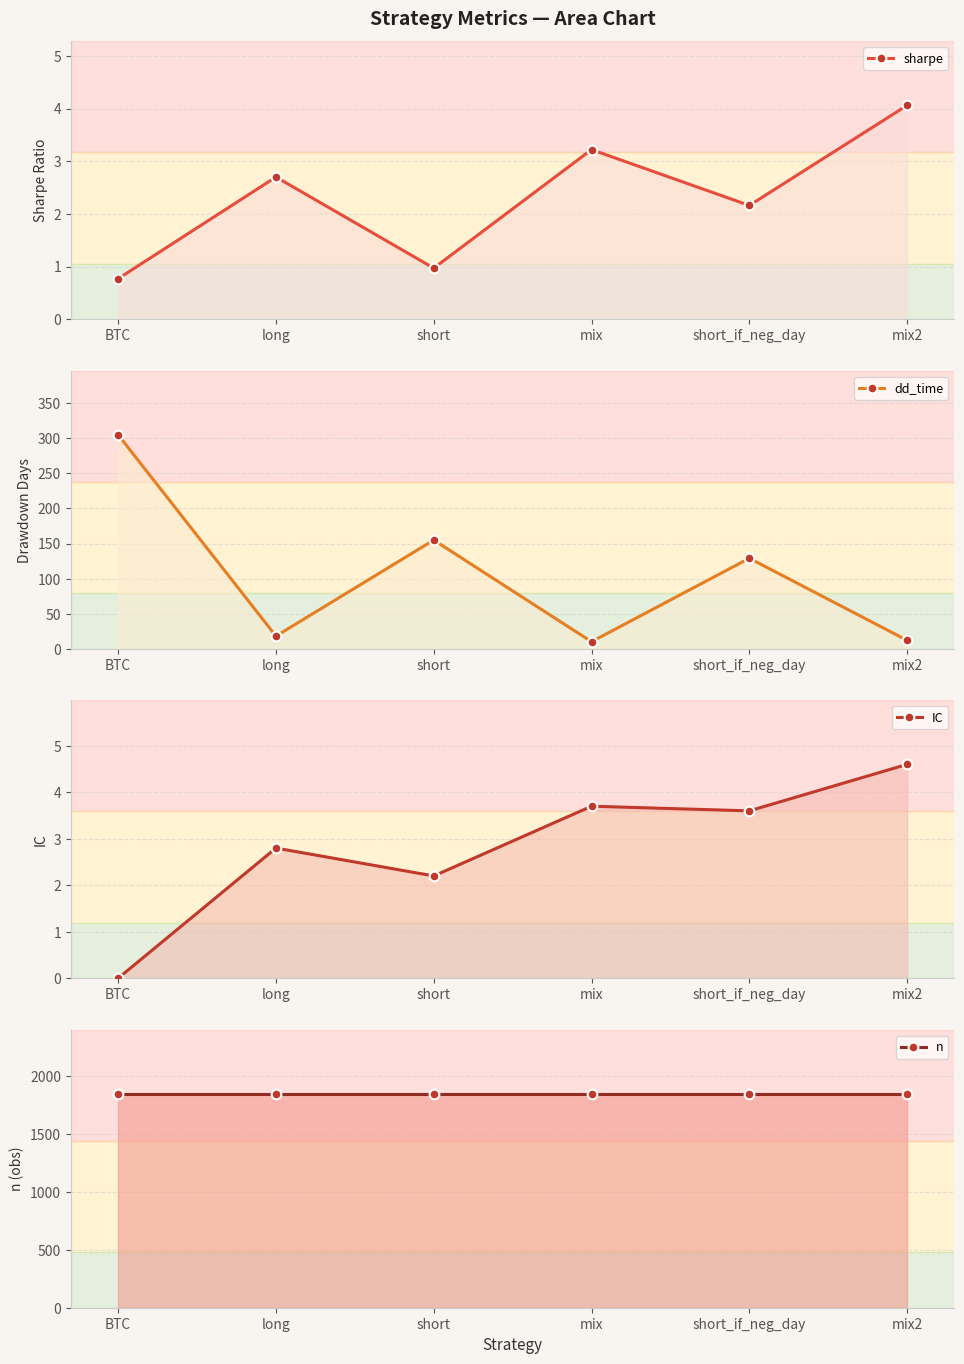

Where is dd_time nearest to the value 157?

short